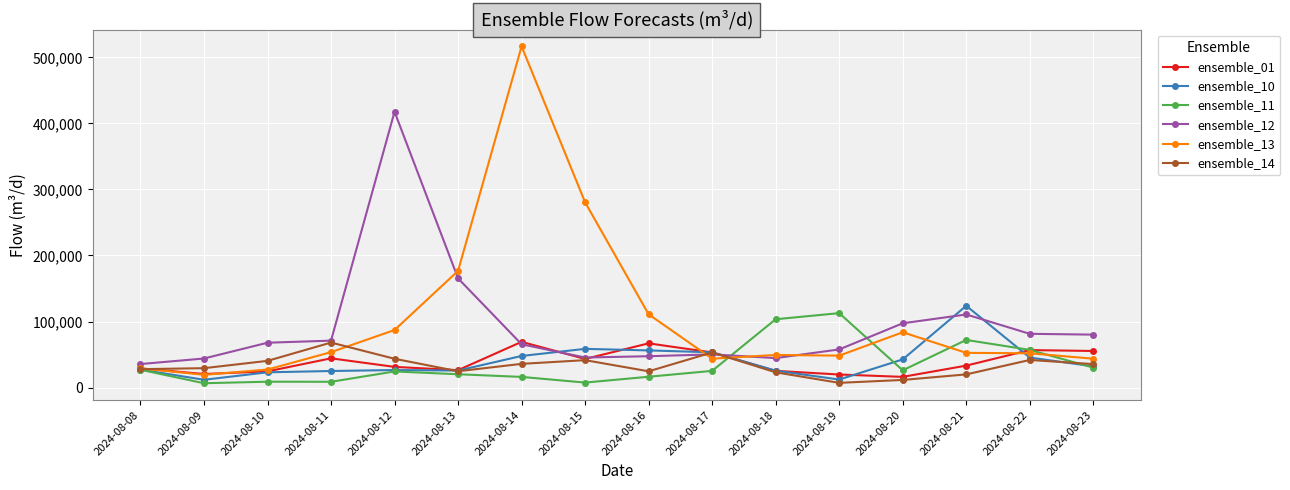

What is the value of the ensemble_01 point at the 14th from the left?

33268.9